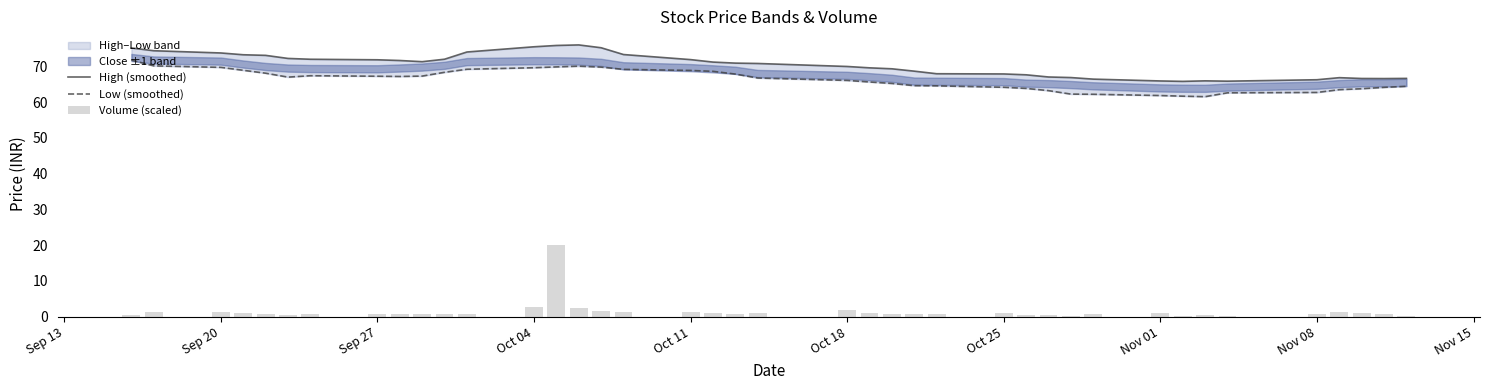

Reading left to right, what are all the values shown in this chart?

High (smoothed): 75.1	74.4	73.8	73.2	73.1	72.2	72.0	71.8	71.6	71.3	72.0	74.0	75.5	75.8	76.0	75.2	73.3	71.9	71.2	70.9	70.8	70.0	69.6	69.3	68.7	67.9	67.9	67.6	67.0	66.9	66.4	65.9	65.8	66.0	65.9	66.3	66.8	66.6	66.6	66.6
Low (smoothed): 71.8	70.1	69.7	68.9	68.1	67.0	67.4	67.2	67.2	67.3	68.3	69.2	69.6	69.8	70.0	69.8	69.2	68.9	68.6	67.8	66.7	66.1	65.6	65.2	64.6	64.5	64.2	63.8	63.2	62.2	62.2	61.8	61.7	61.5	62.6	62.7	63.5	63.7	64.1	64.4
Volume (scaled): 0.4	1.3	1.3	1.0	0.9	0.4	0.8	0.7	0.8	0.6	0.8	0.7	2.8	20.0	2.3	1.6	1.2	1.1	1.1	0.8	1.0	1.9	1.1	0.9	0.7	0.6	1.0	0.3	0.5	0.2	0.8	1.0	0.2	0.6	0.1	0.6	1.2	0.9	0.6	0.1